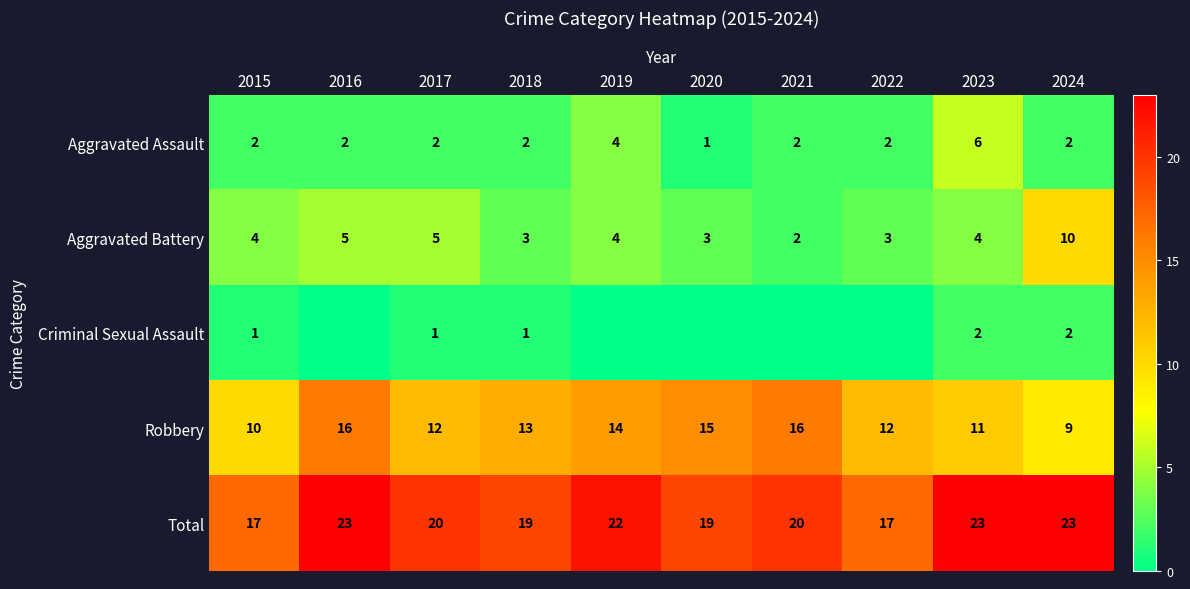

What is the total value across all series at 2022?

34